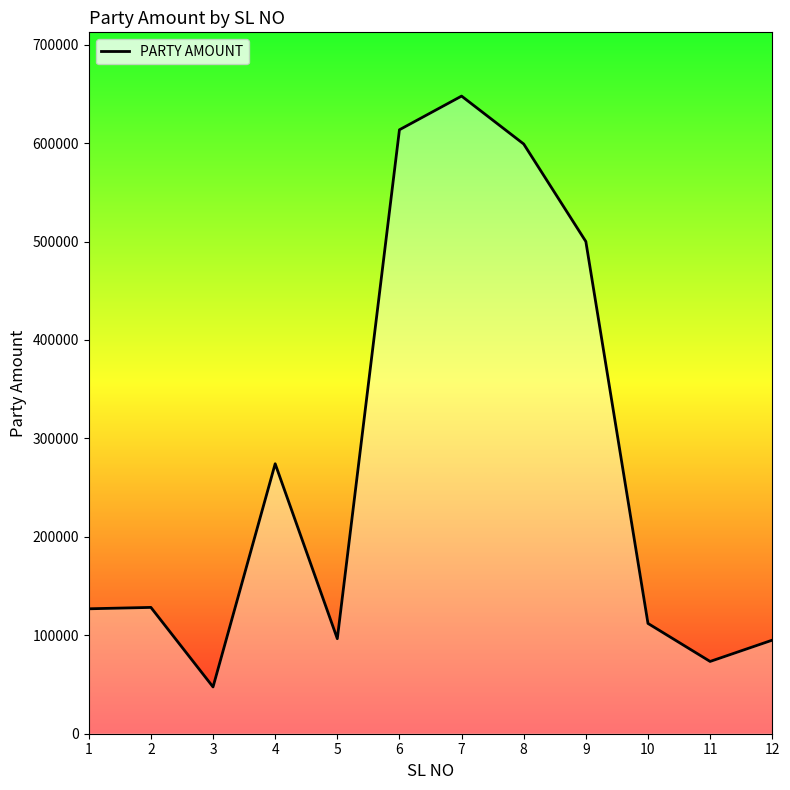

What is the sum of the values at 4 and 9?

774244